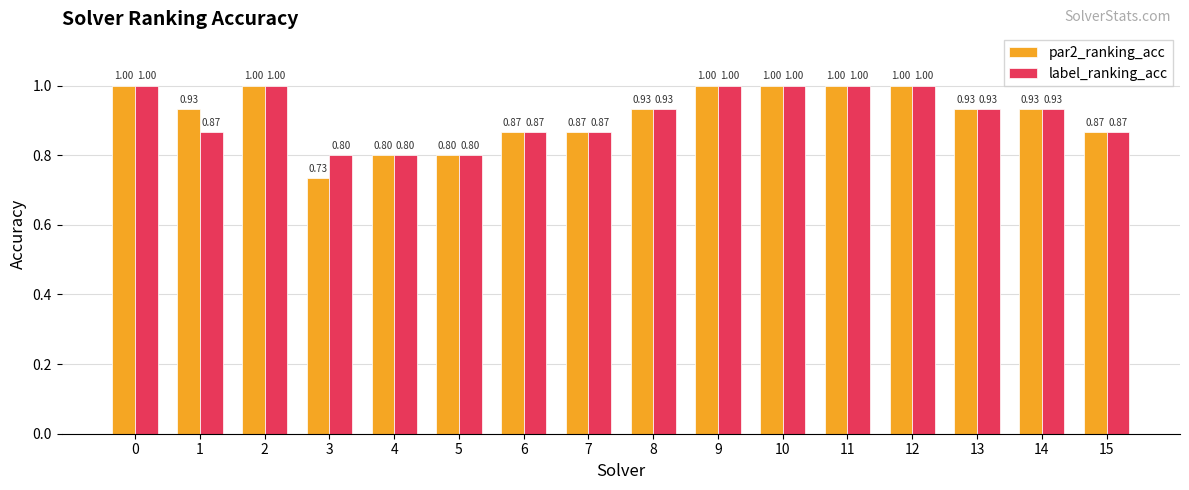

What is the value of the par2_ranking_acc bar at the 6th from the left?

0.8